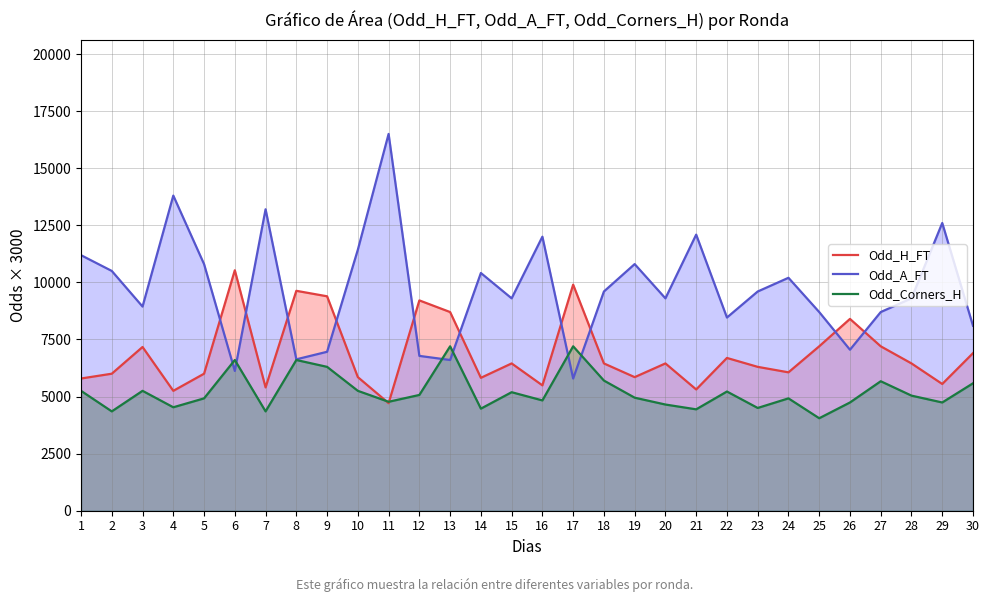

How many interior local peaks does the Odd_Corners_H series have?

9